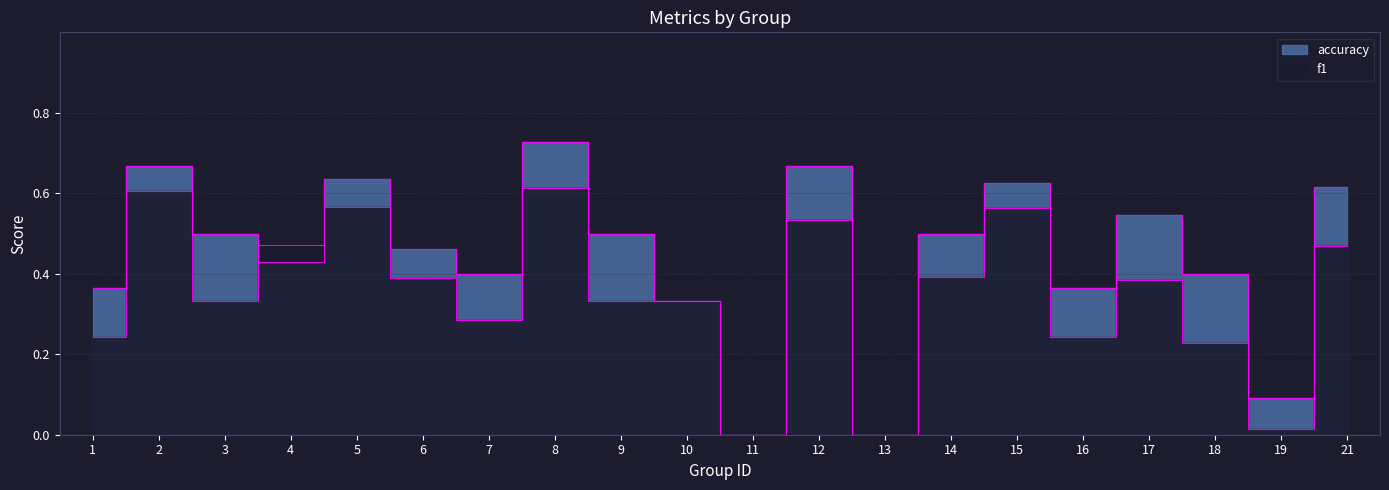

What is the difference between the highest and lowest values at 9?

0.2